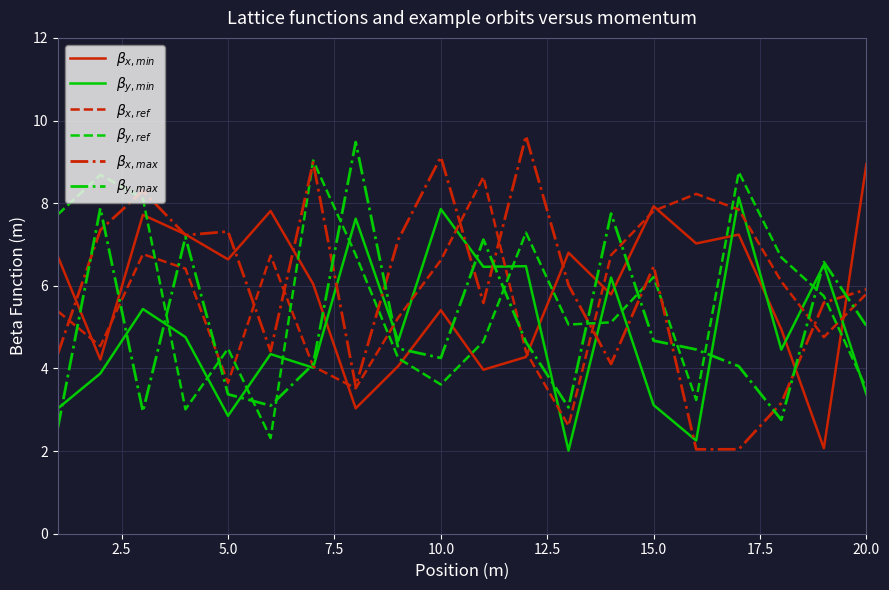

What is the sum of all $\beta_{x,min}$ values?

117.9